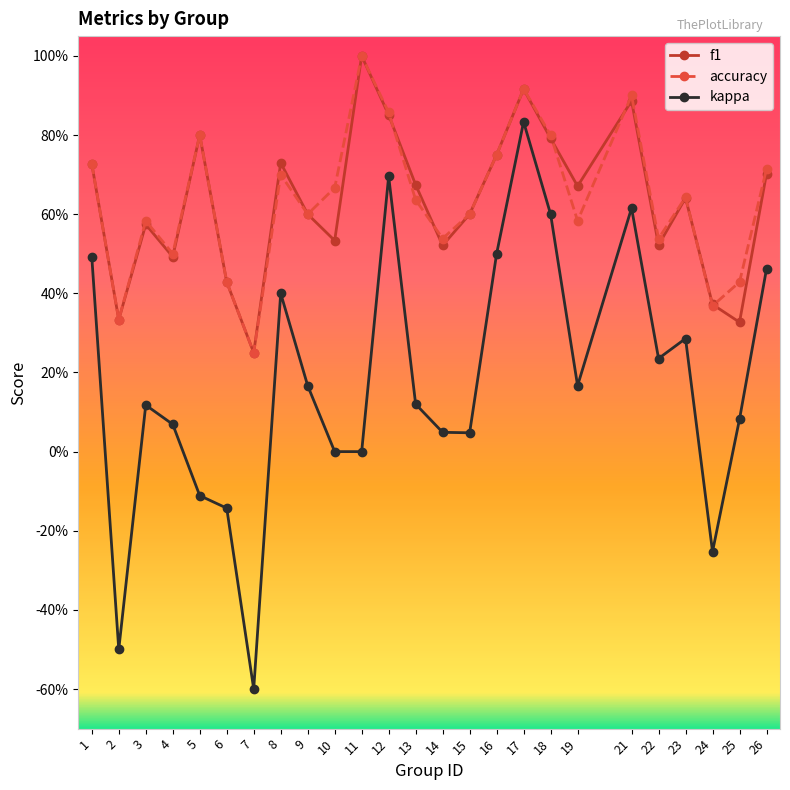

What is the total value across all series at 19?

1.4